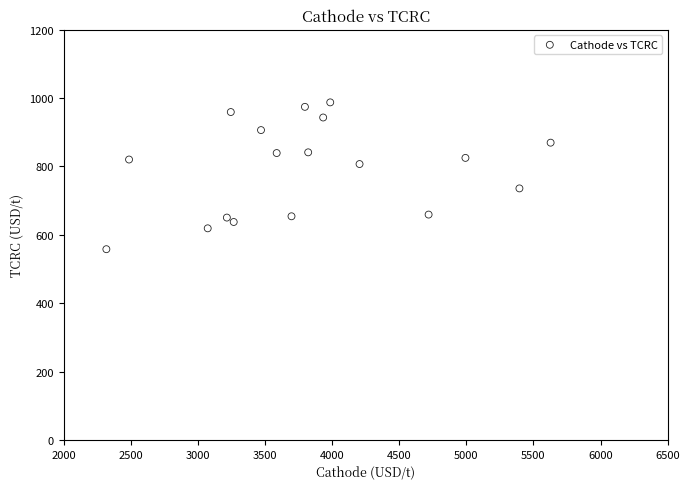

What is the range of Y values (max minus min)?

429.5